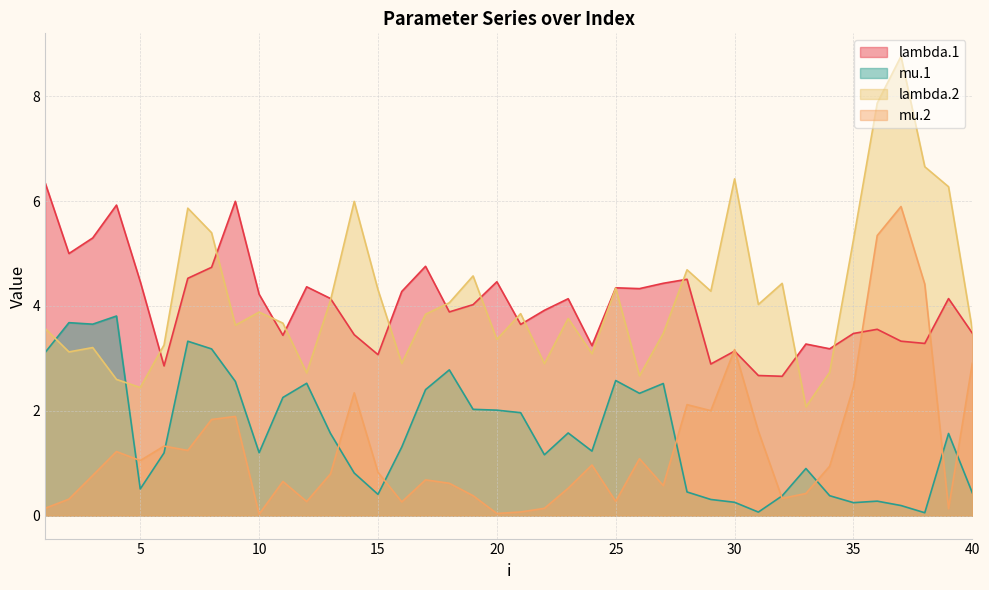

At which label is lambda.2 closest to 5?

35